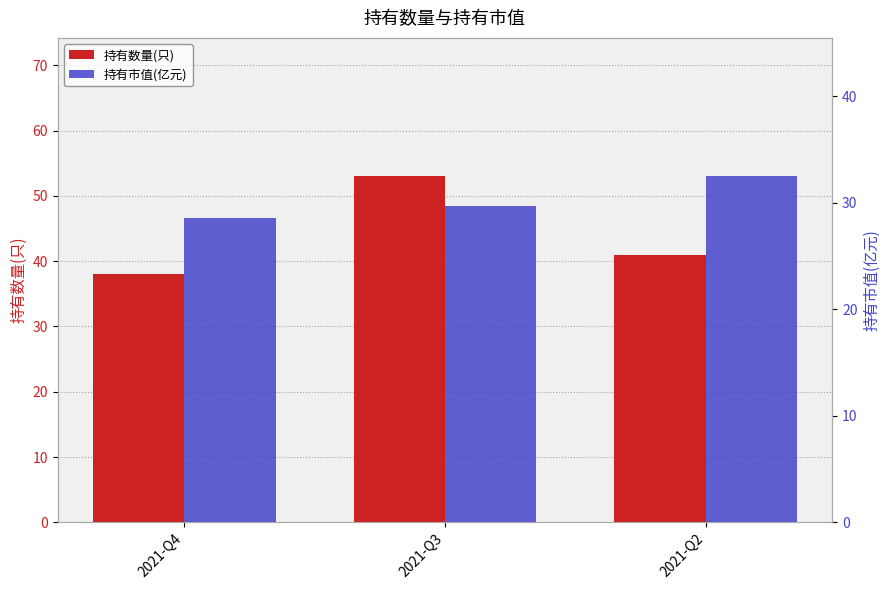

Between 2021-Q3 and 2021-Q2, which series saw the biggest shift?

持有数量(只)